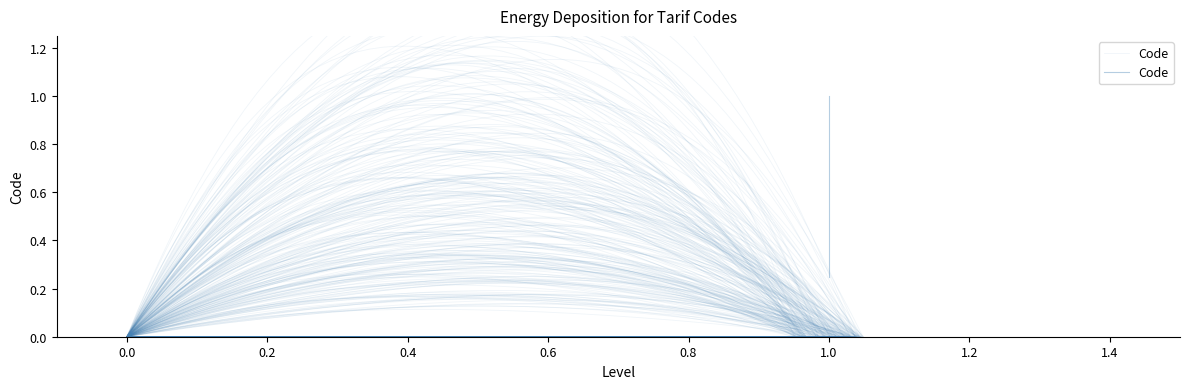

The value at 1.0 is 0.3. True or false?

False